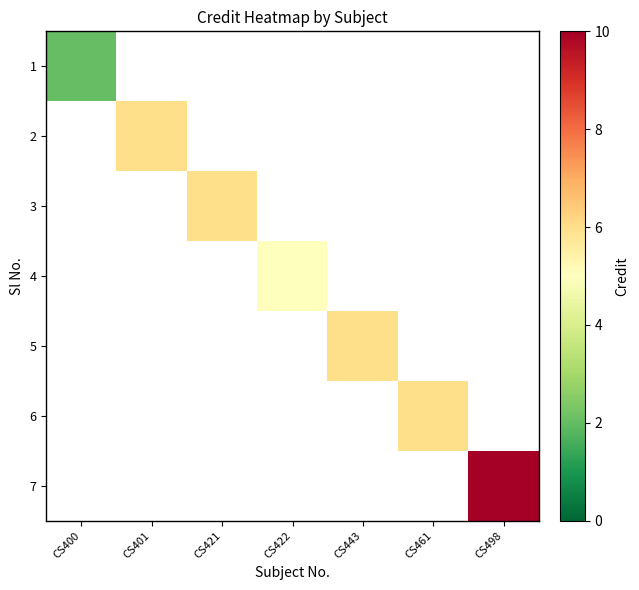

Count the number of data series in this chart.

7